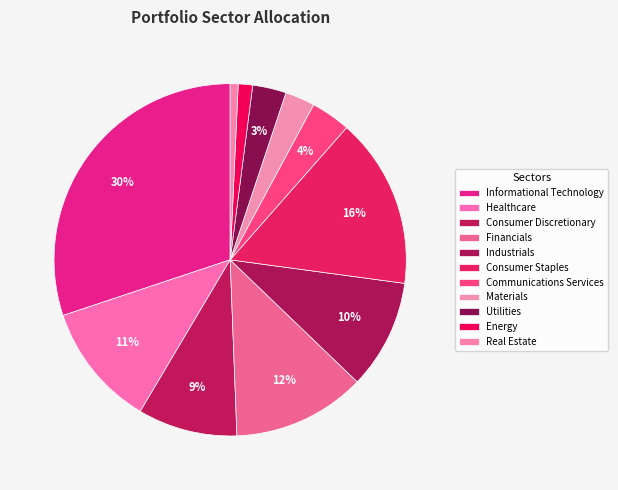

Count the number of slices in the pie.

11